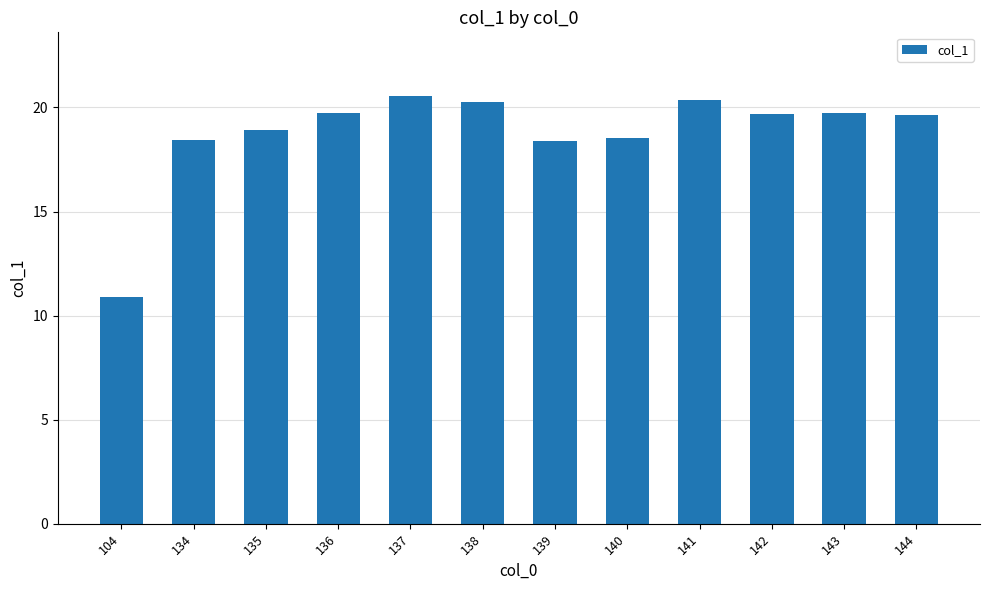

What is the sum of all values?

225.2